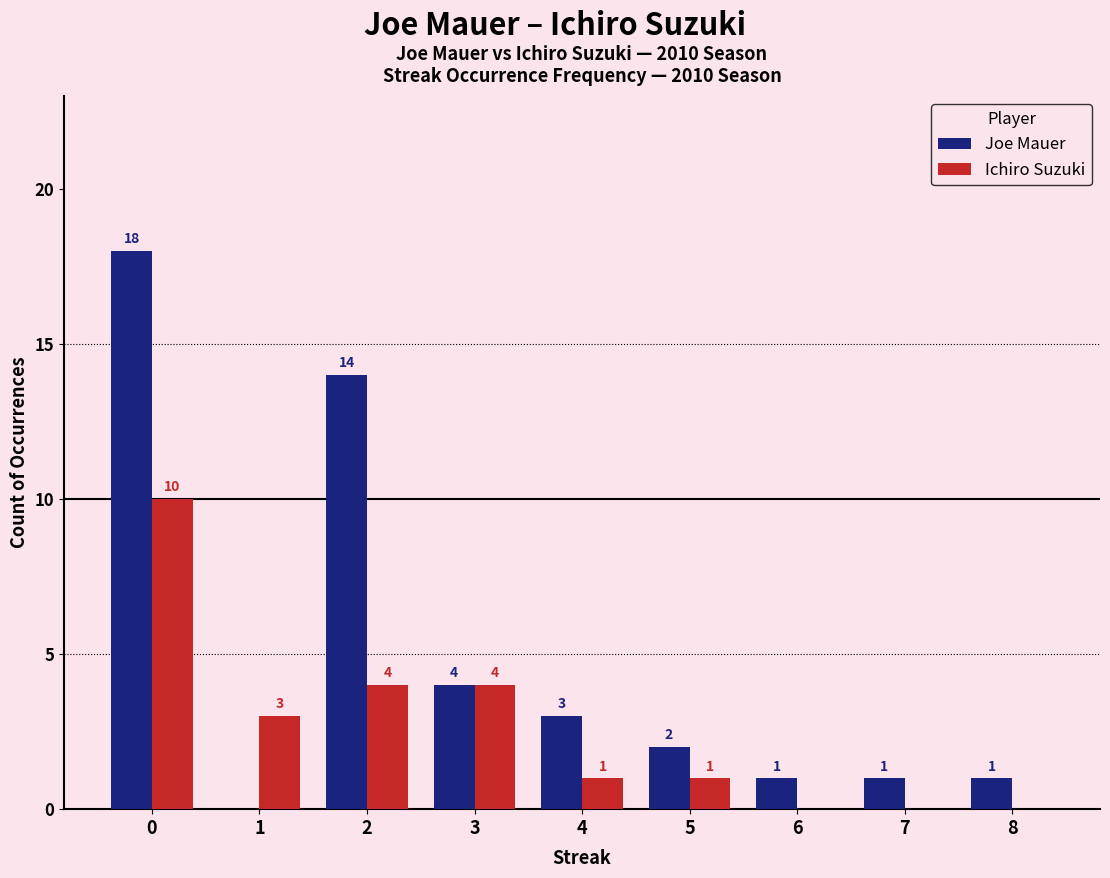

Which series has the widest spread of values?

Joe Mauer